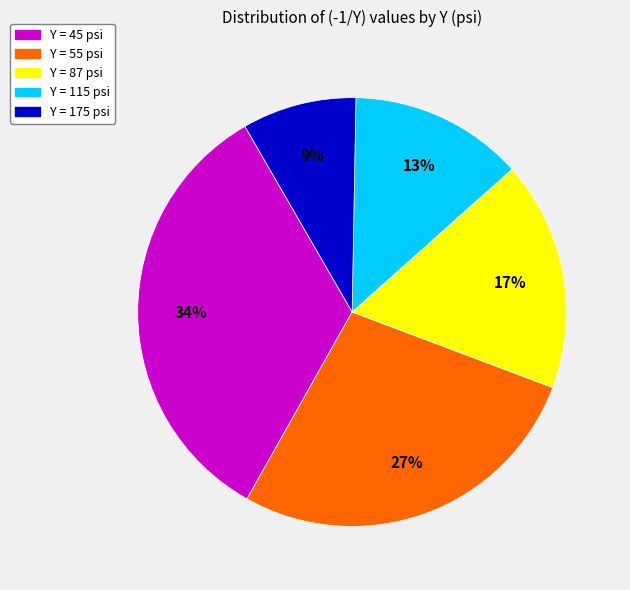

Combined, do Y = 45 psi and Y = 115 psi account for over 50%?

No